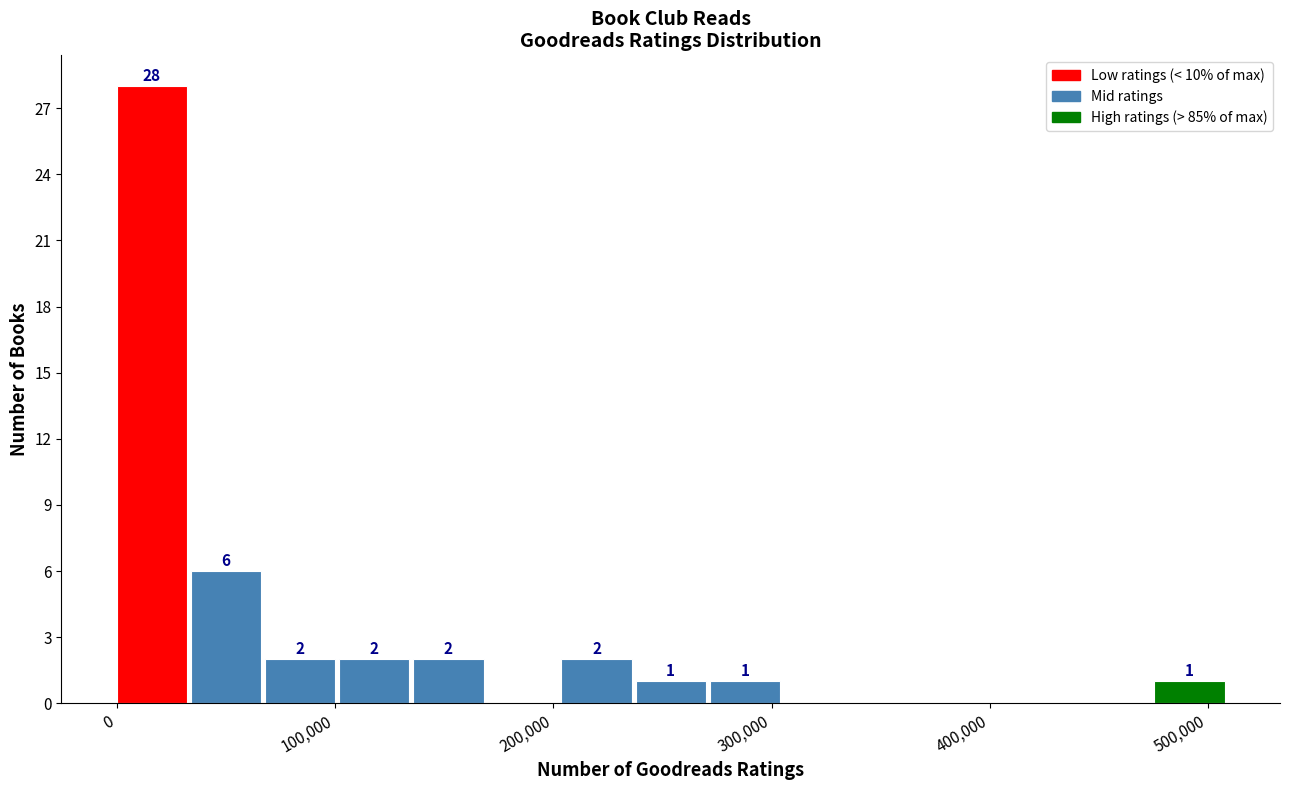

Around what value on the x-axis is the tallest bar? Give the approximate position of its centre, as read against the axis.

20000